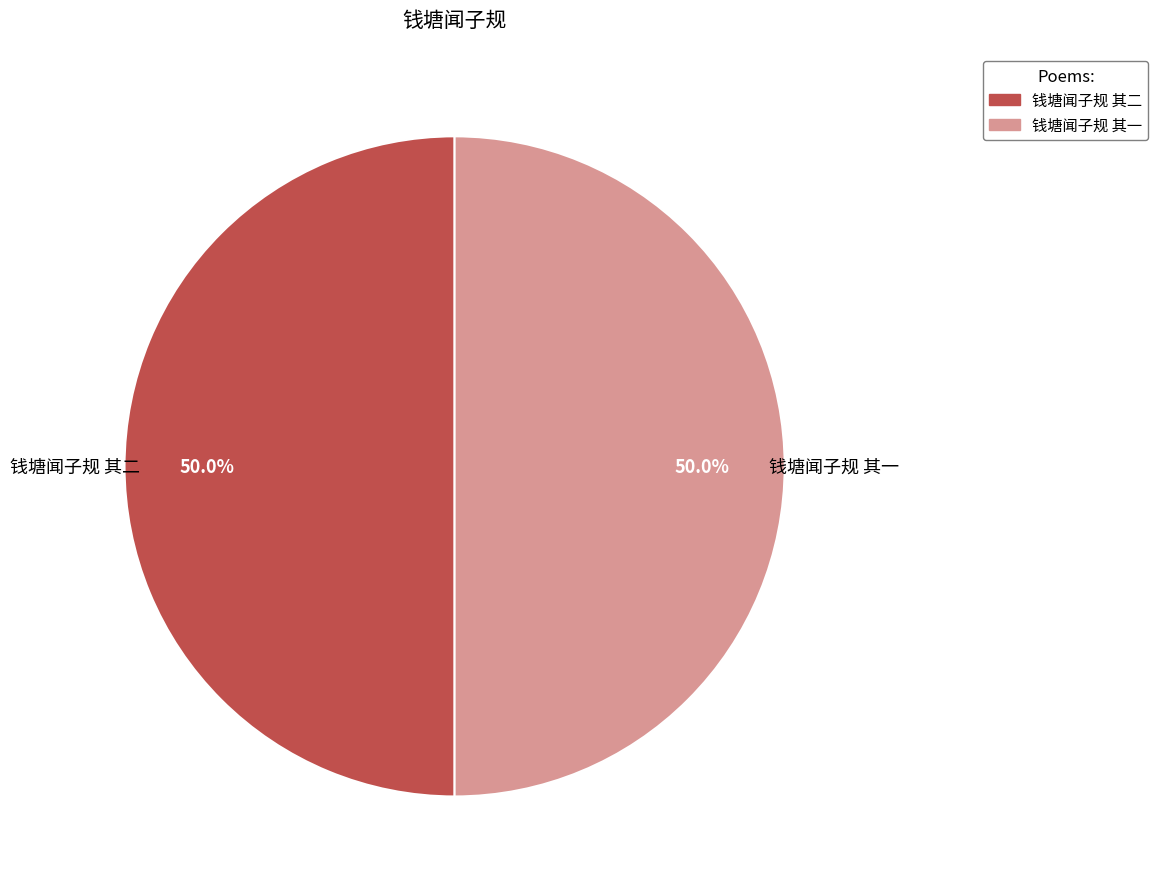

Count the number of slices in the pie.

2